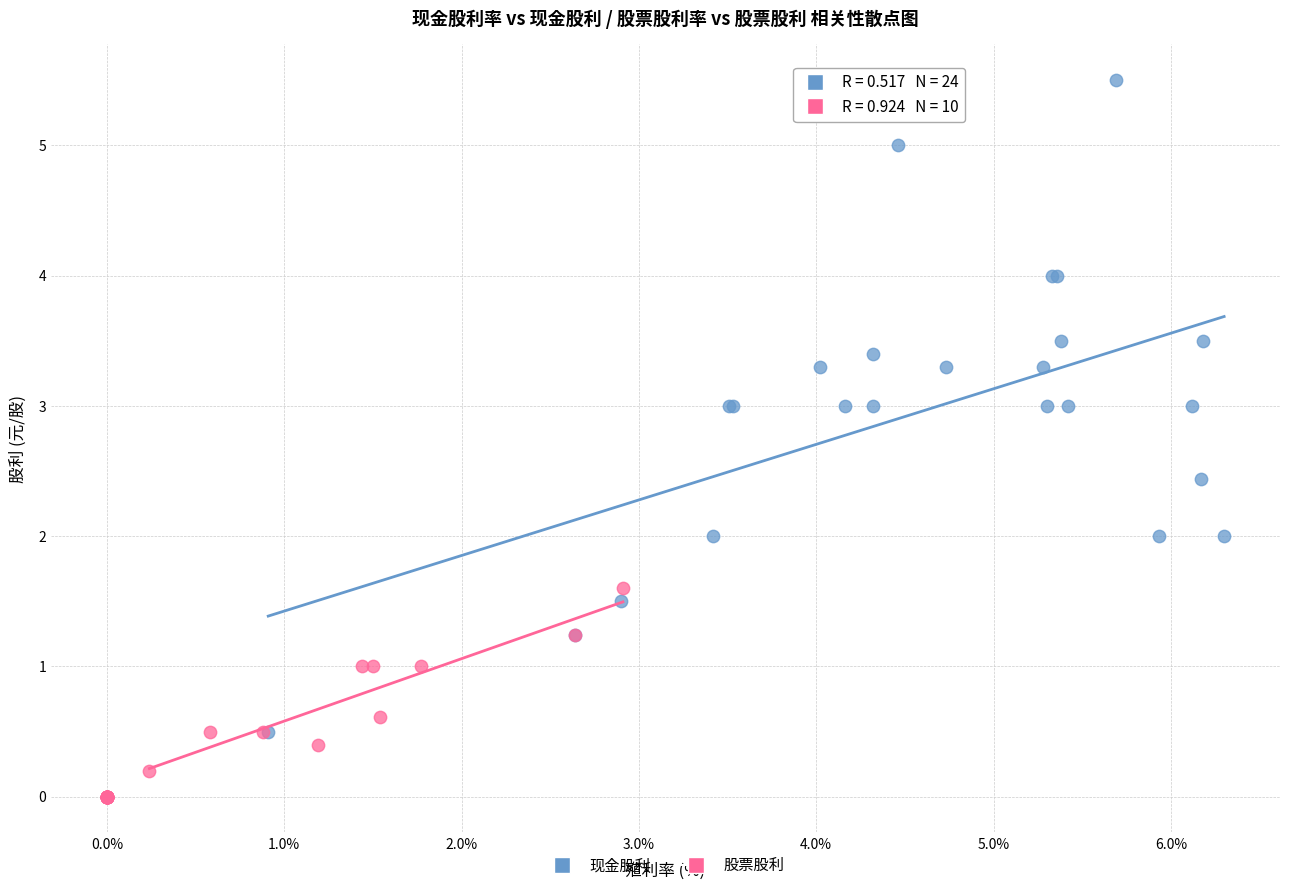

Which series reaches the minimum Y coordinate?

股票股利